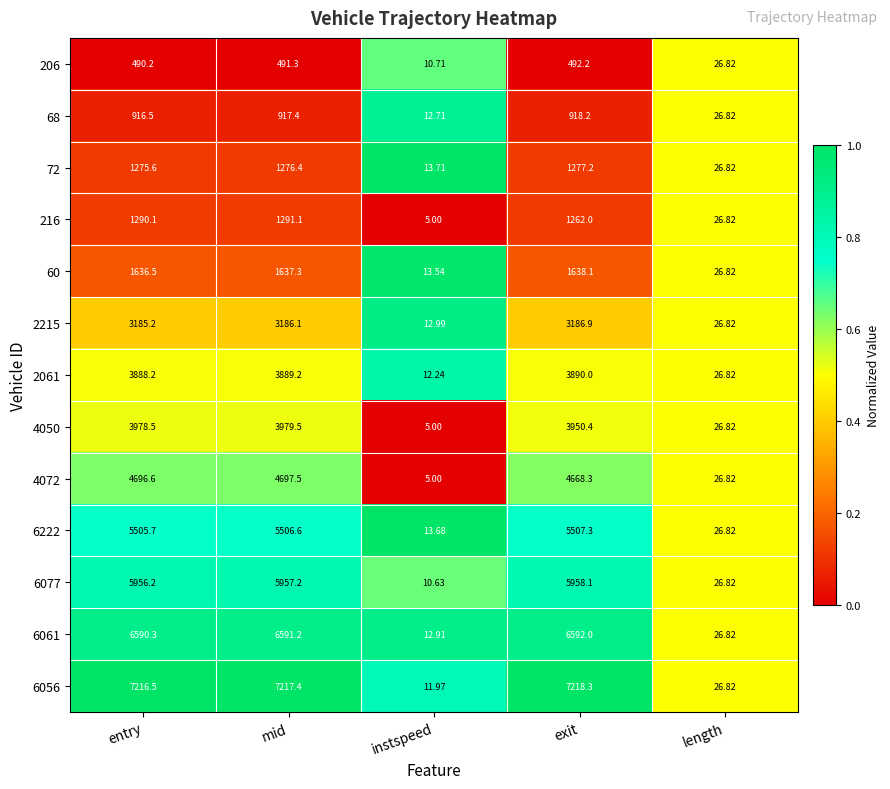

Which label corresponds to the largest value in the chart?

exit